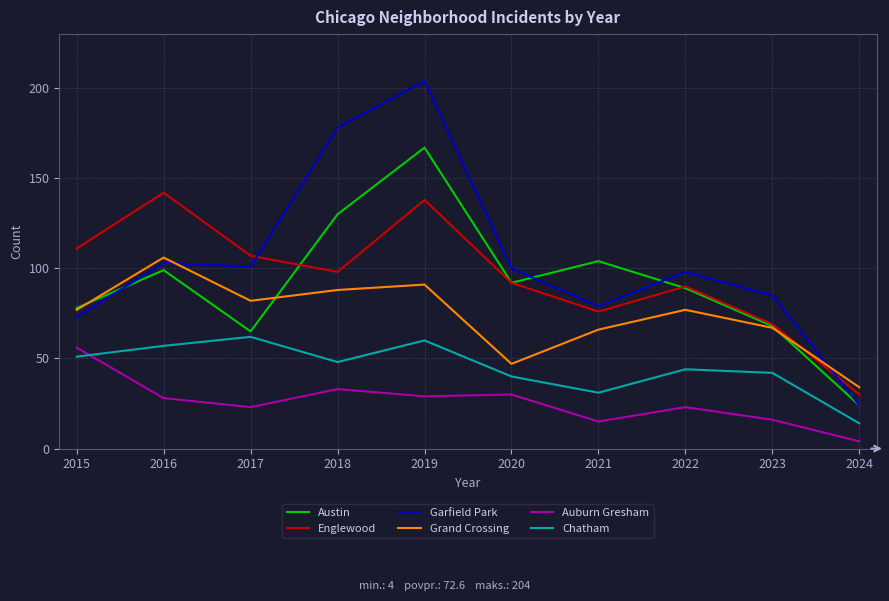

What is the sum of all Chatham values?

449